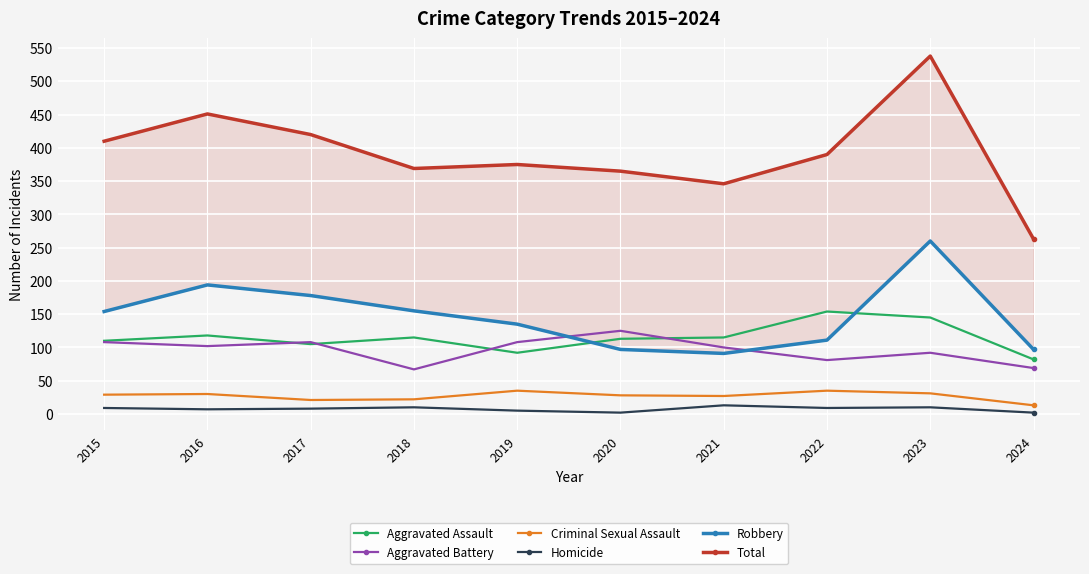

Is this an area chart (filled region under the line)?

No